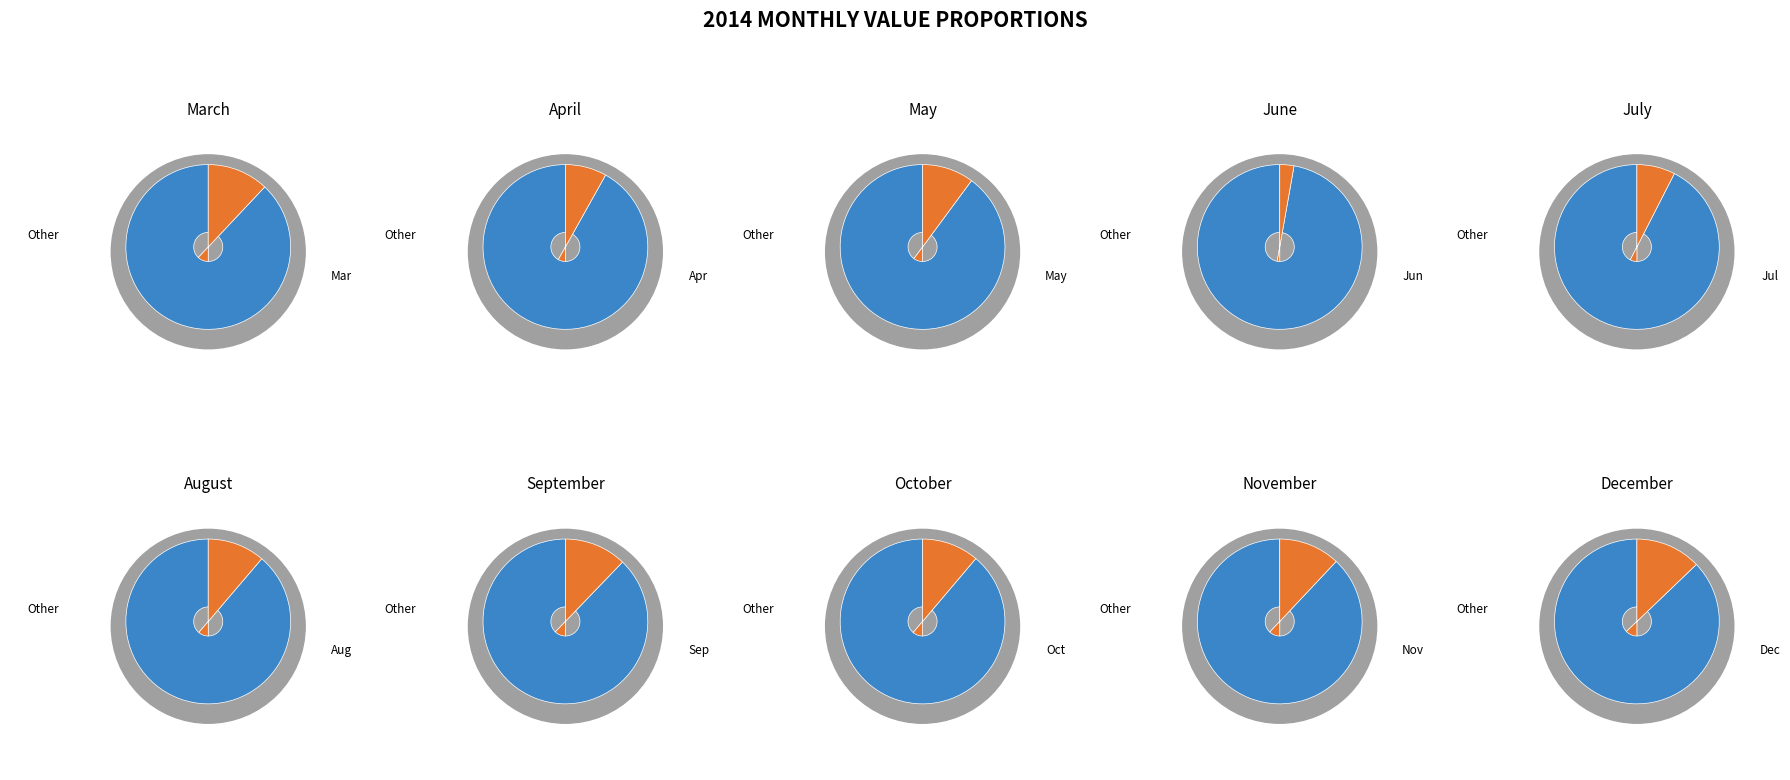

Between June and October, which is larger?

October